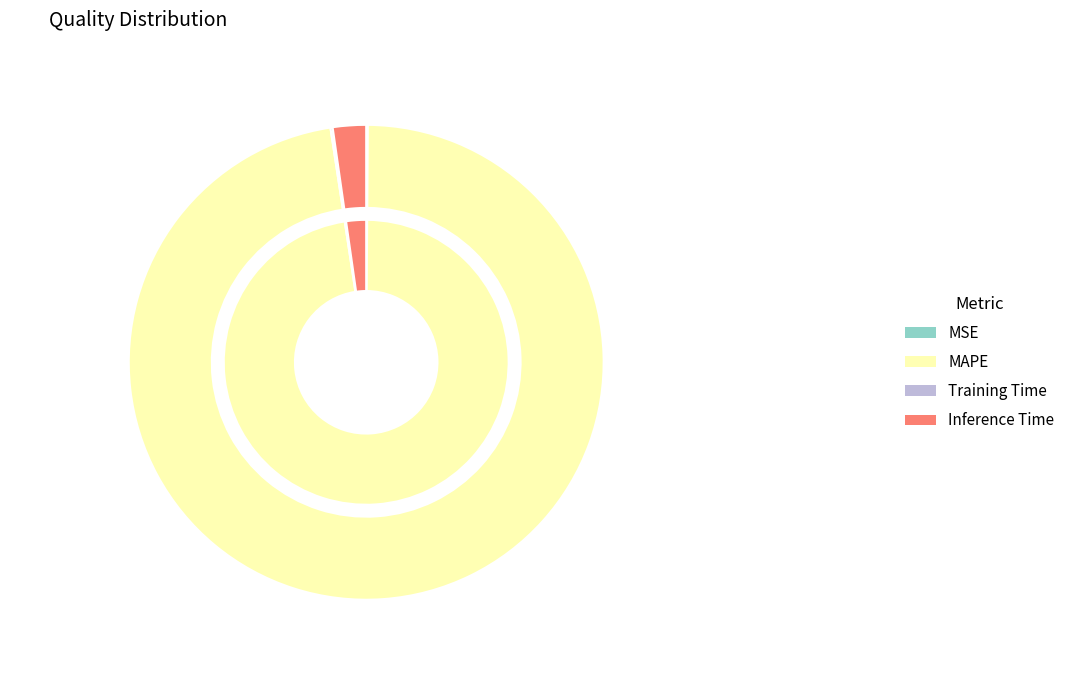

What is the ratio of the value at MAPE to the value at Inference Time?

43.1